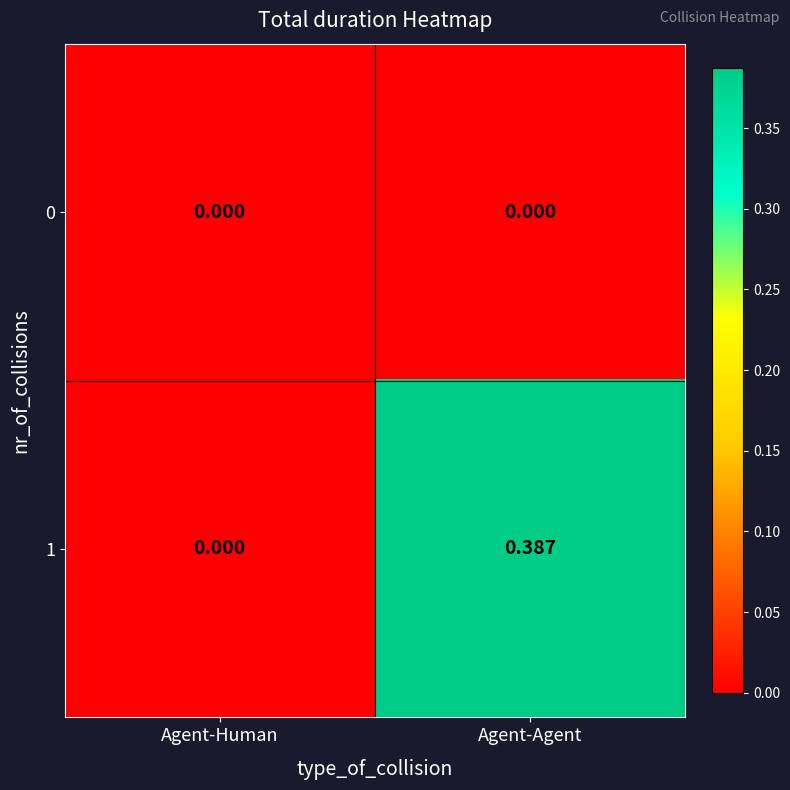

List the labels in order of 1 value, largest first.

Agent-Agent, Agent-Human